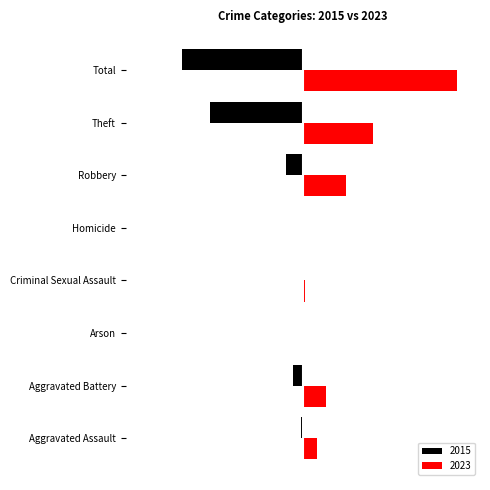

Which series has the largest range (max minus min)?

2023